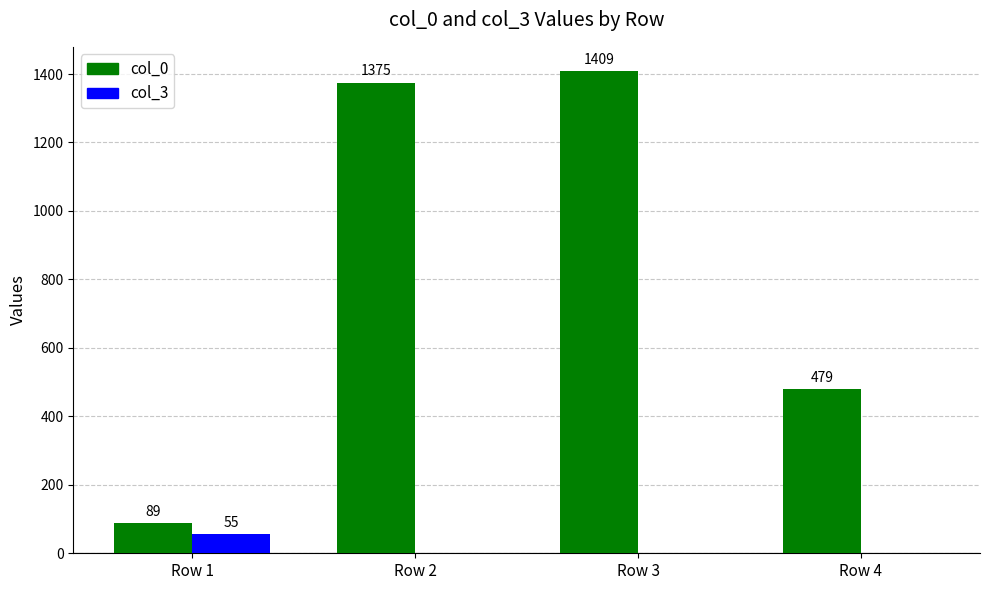

Reading left to right, extract all data points from this chart.

col_0: Row 1=89	Row 2=1375	Row 3=1409	Row 4=479
col_3: Row 1=55	Row 2=0	Row 3=0	Row 4=0